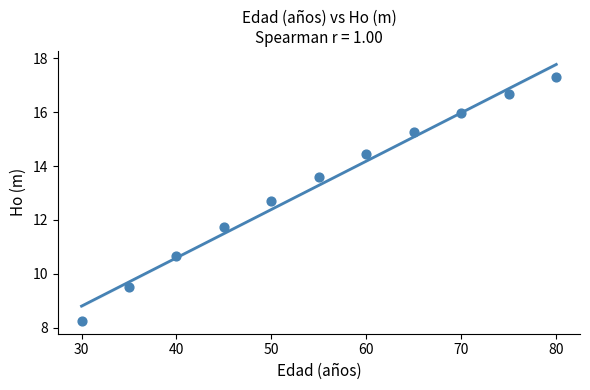

What is the average Y value?

13.3